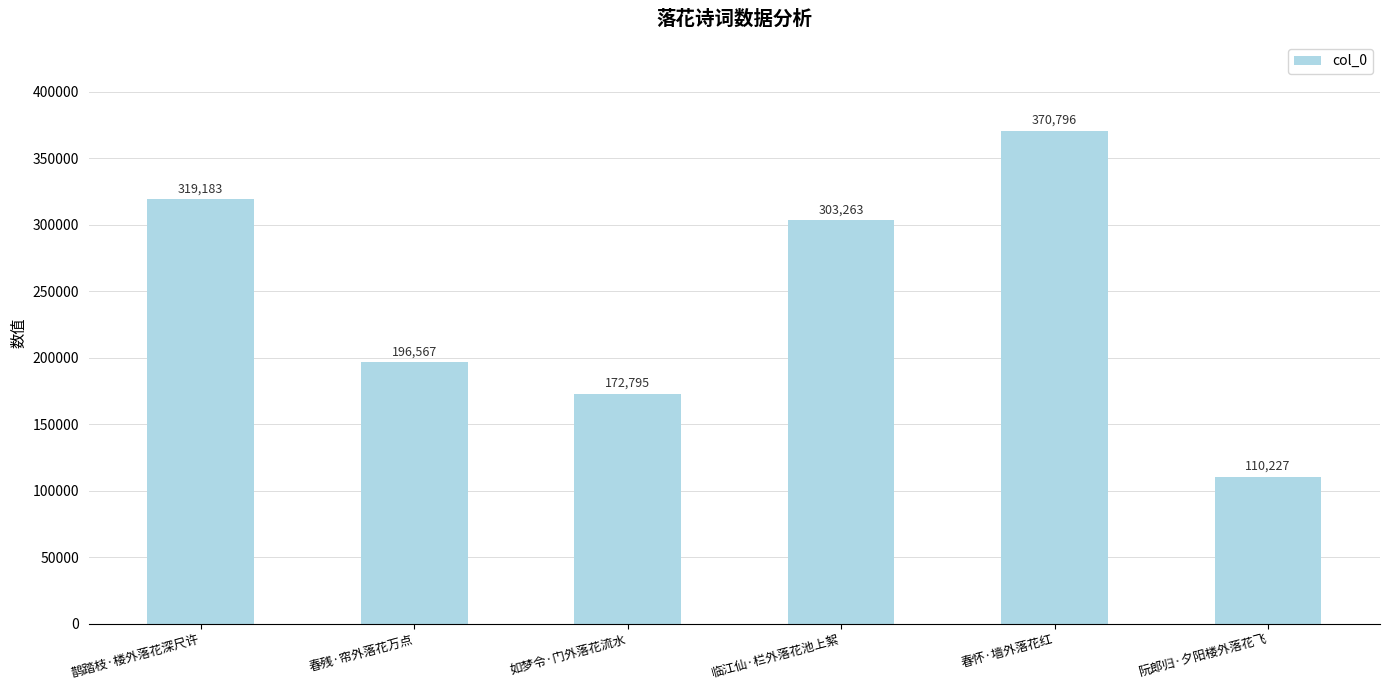

The chart shows a value of 74790 at 春怀·墙外落花红. True or false?

False